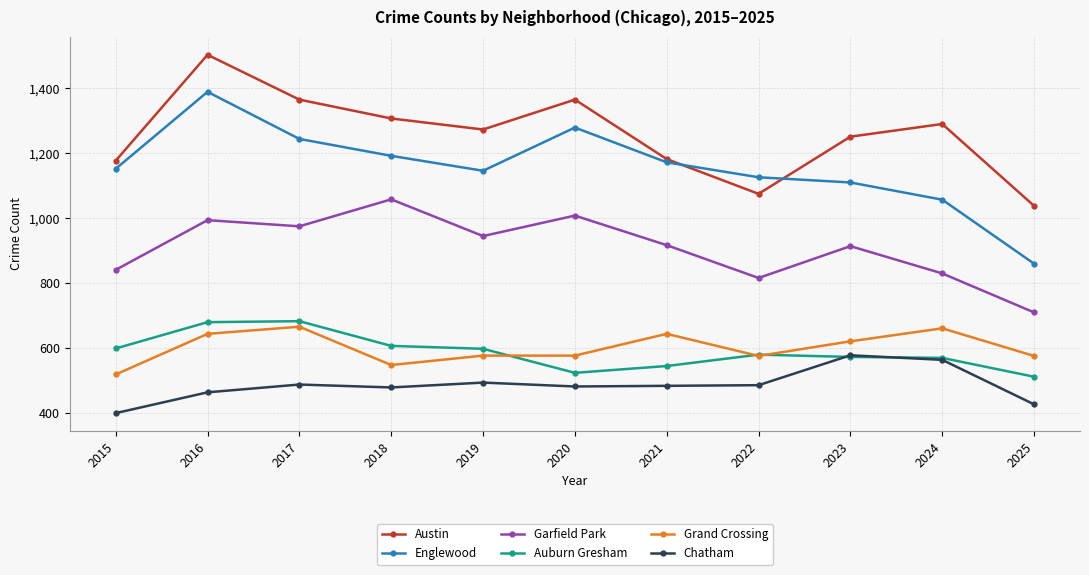

Between 2016 and 2020, which series saw the biggest shift?

Auburn Gresham